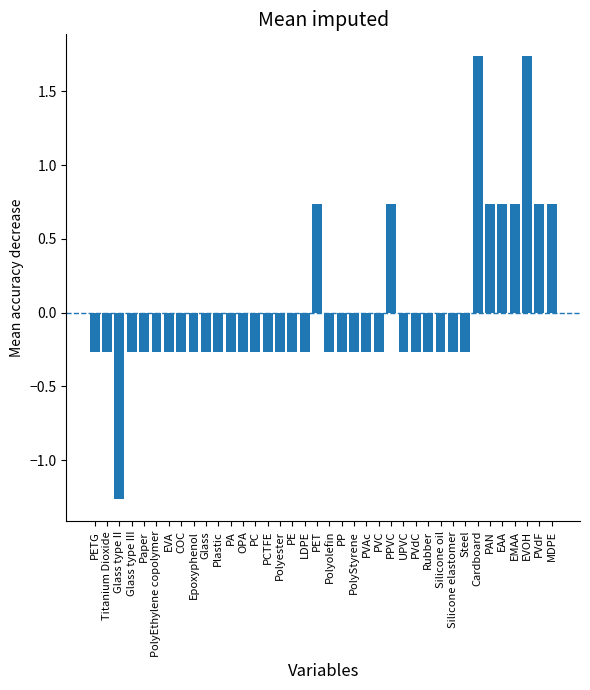

At which label does the data first exceed 0?

PET